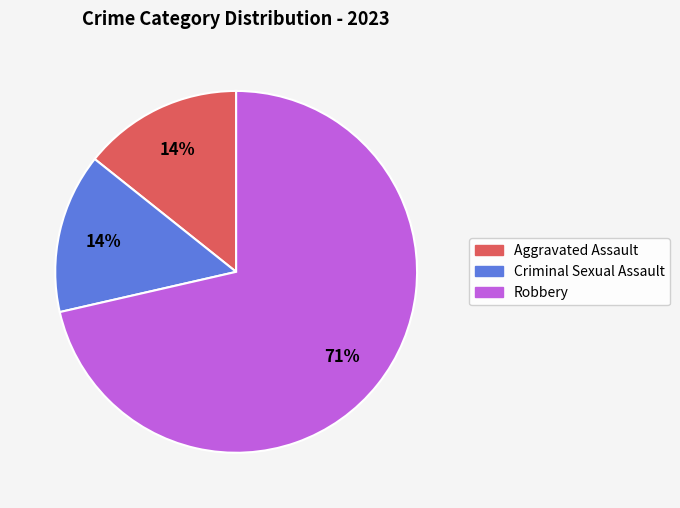

Is the sum of Criminal Sexual Assault and Aggravated Assault greater than half?

No